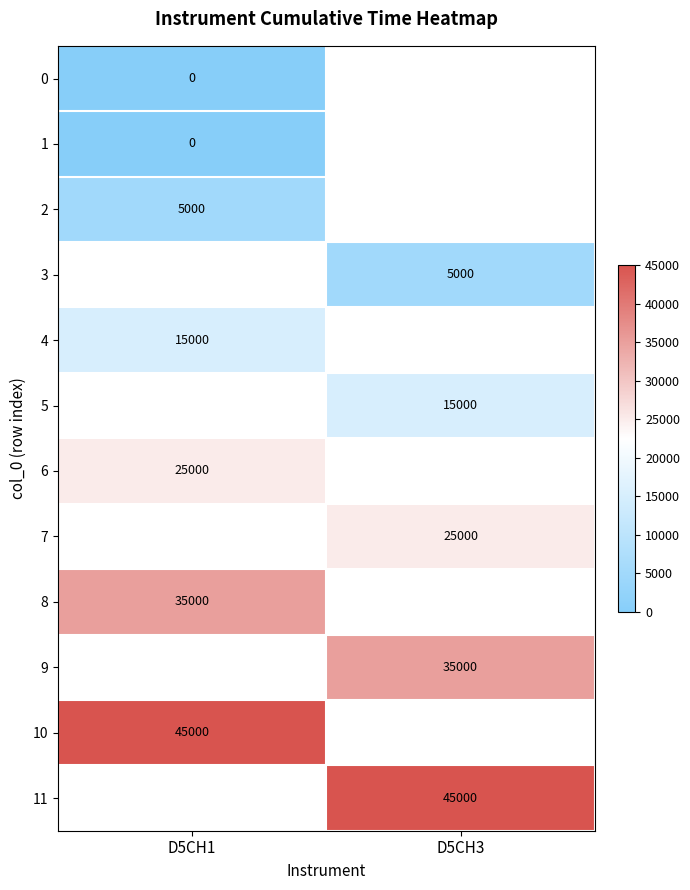

The 2 series shows 7767 at D5CH1. True or false?

False